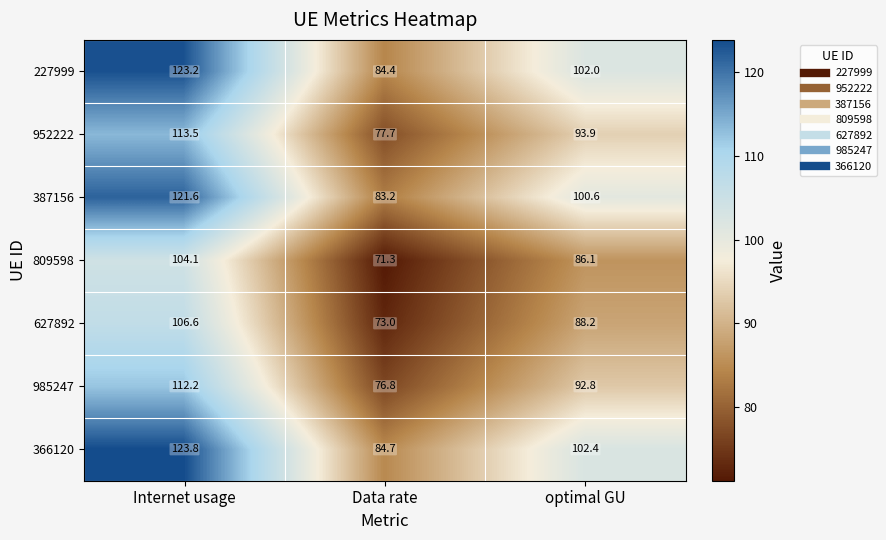

Between Internet usage and optimal GU, which series saw the biggest shift?

366120